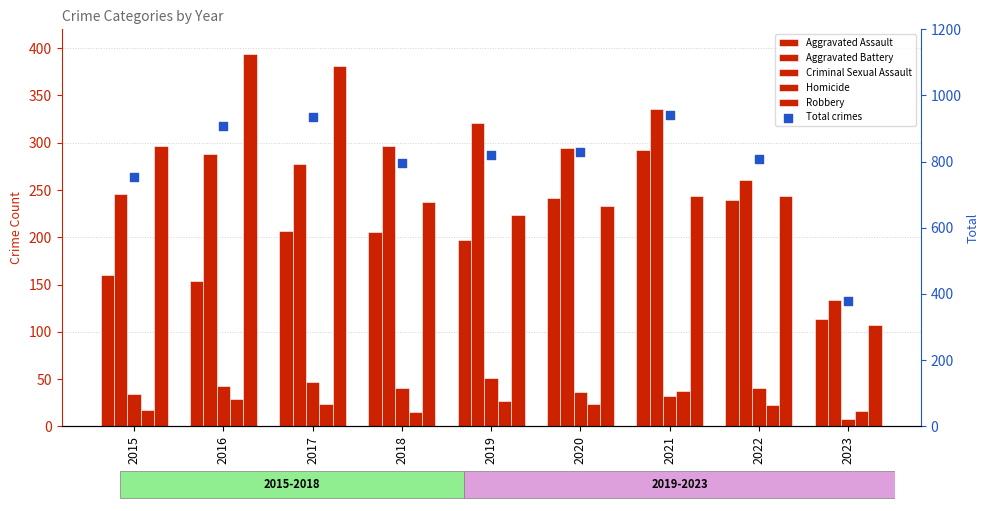

Is the value of Total crimes at 2016 greater than the value of Homicide at 2023?

Yes